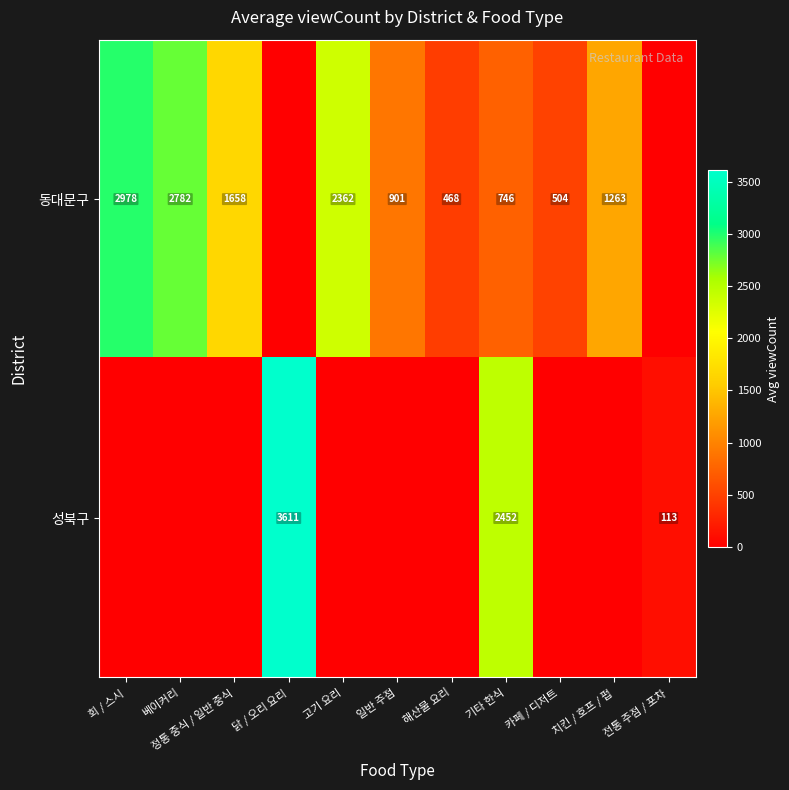

What is the sum of the 동대문구 values at 치킨 / 호프 / 펍 and 카페 / 디저트?

1767